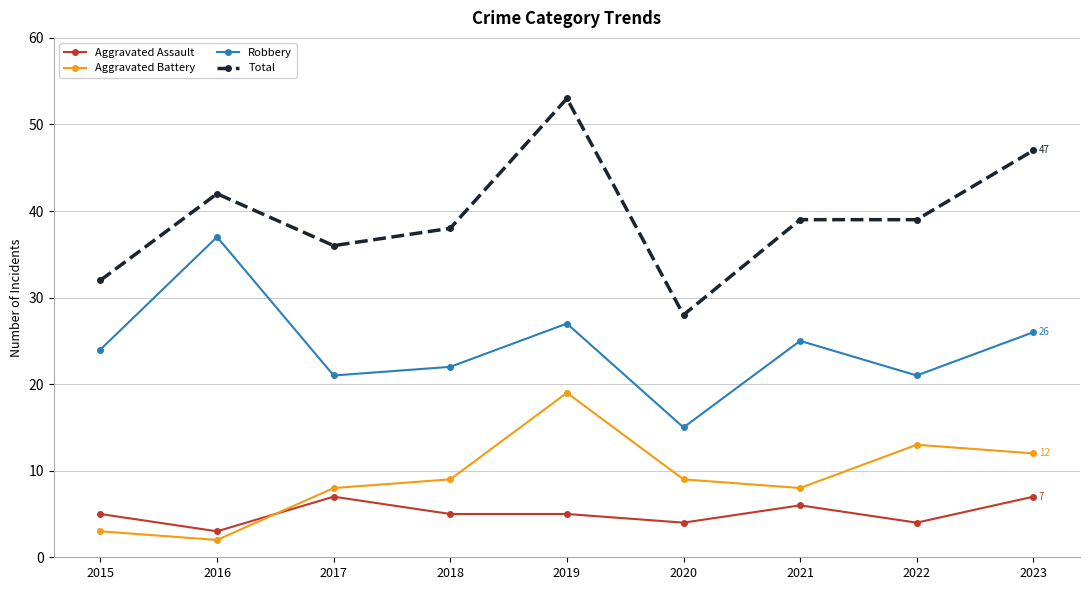

True or false: Aggravated Assault and Total cross at least once.

False